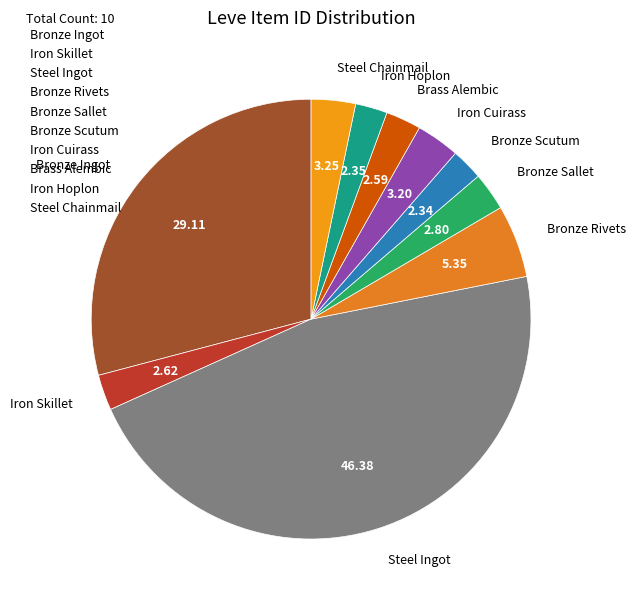

What is the largest slice in the pie chart?

Steel Ingot